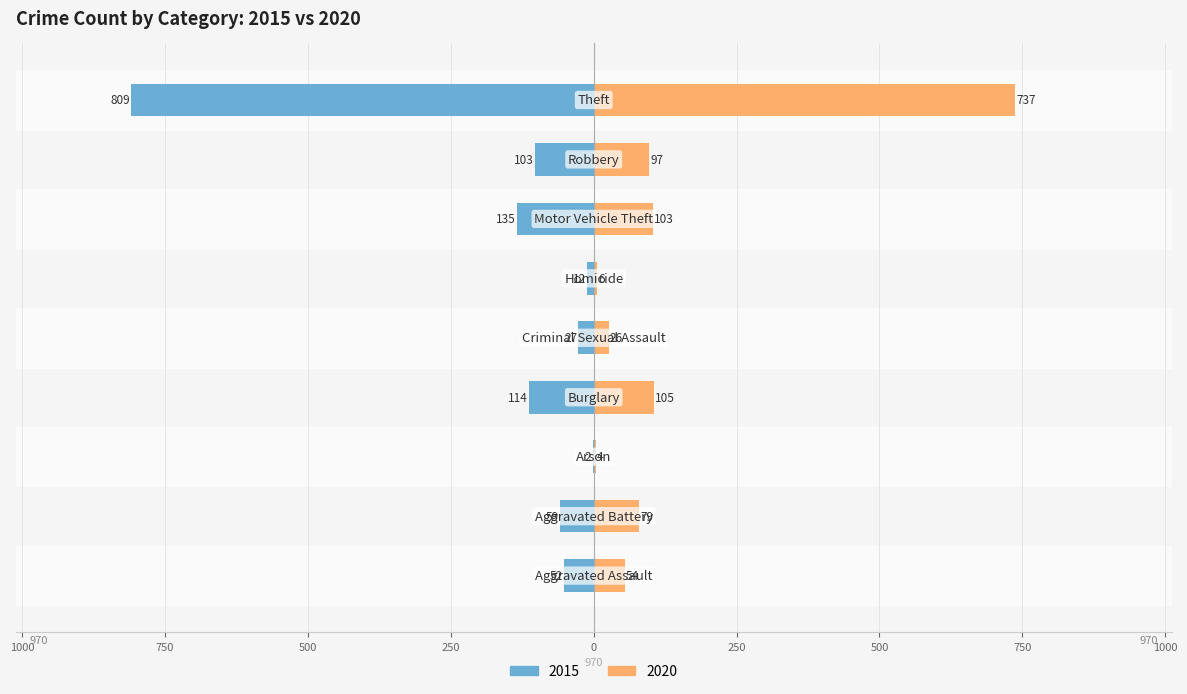

Which series has the largest range (max minus min)?

2015